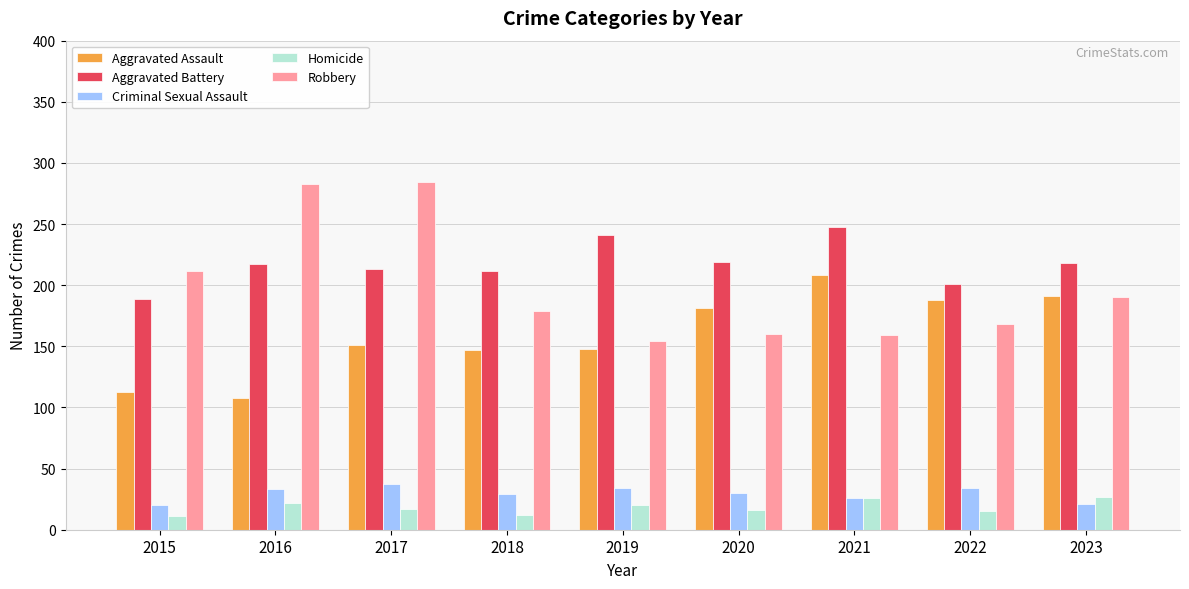

Is the value of Robbery at 2017 greater than the value of Homicide at 2015?

Yes